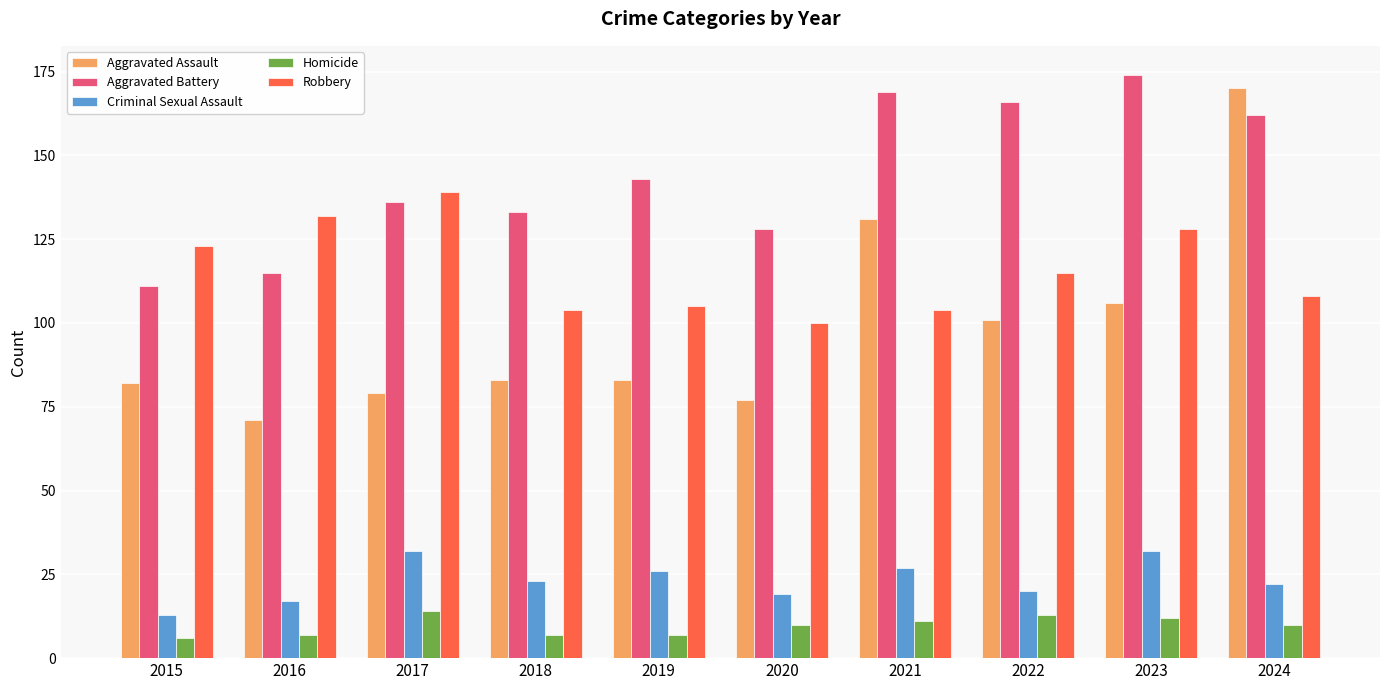

Which series has the largest range (max minus min)?

Aggravated Assault